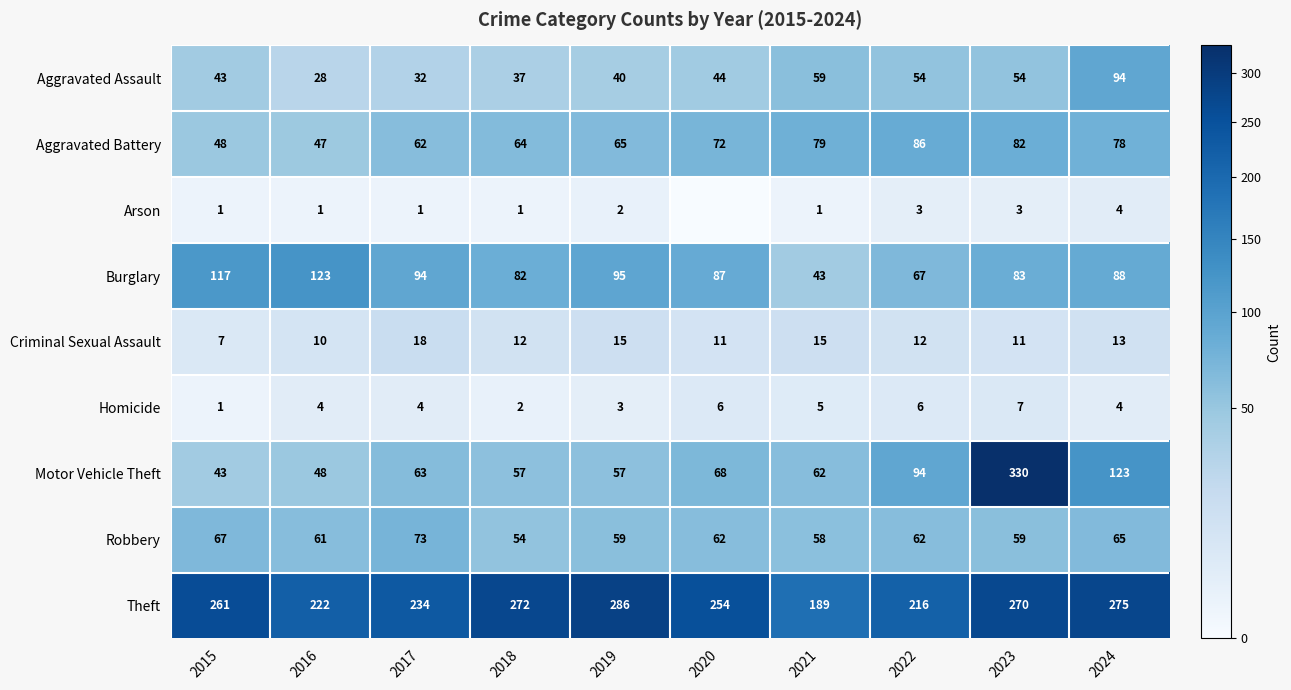

At which category is the sum across all series the highest?

2023